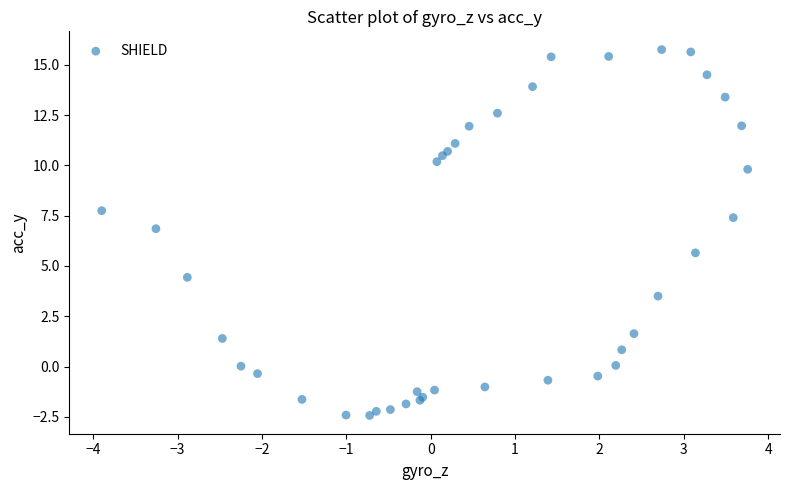

What Y value in the scatter plot is closest to 6?

5.7